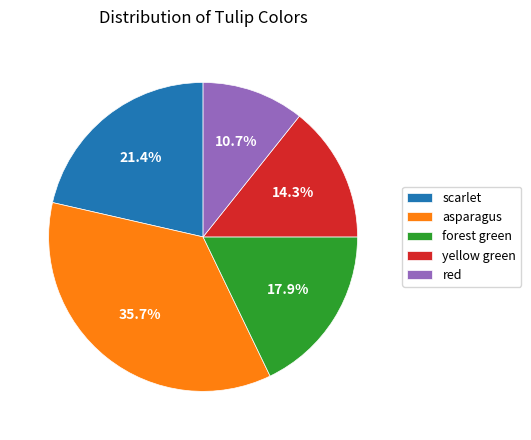

Which category has the biggest portion of the pie?

asparagus